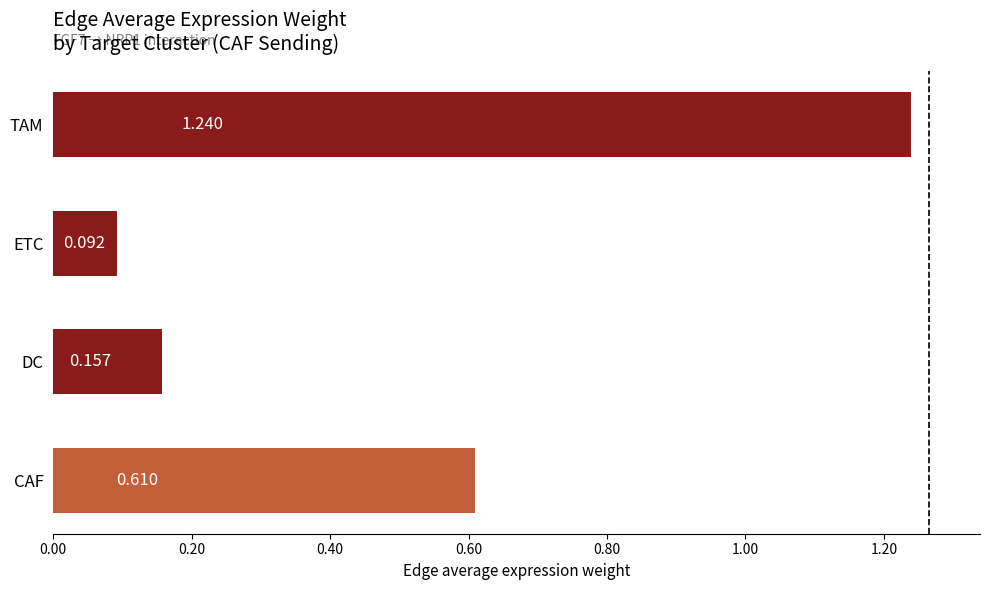

Which category has the highest value across all series?

TAM